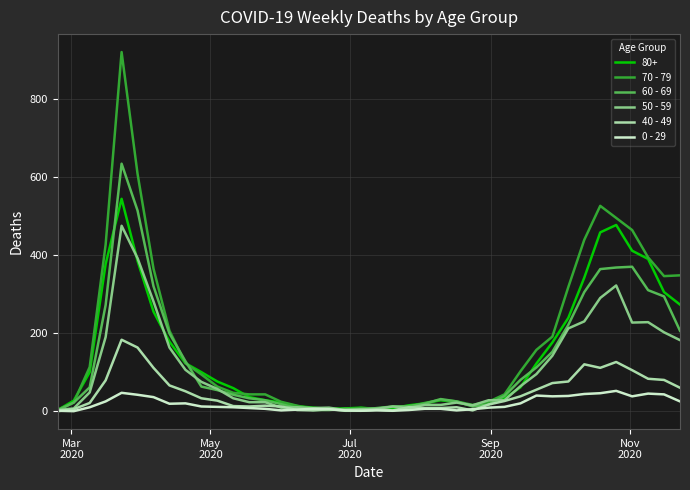

Which series has the widest spread of values?

70 - 79